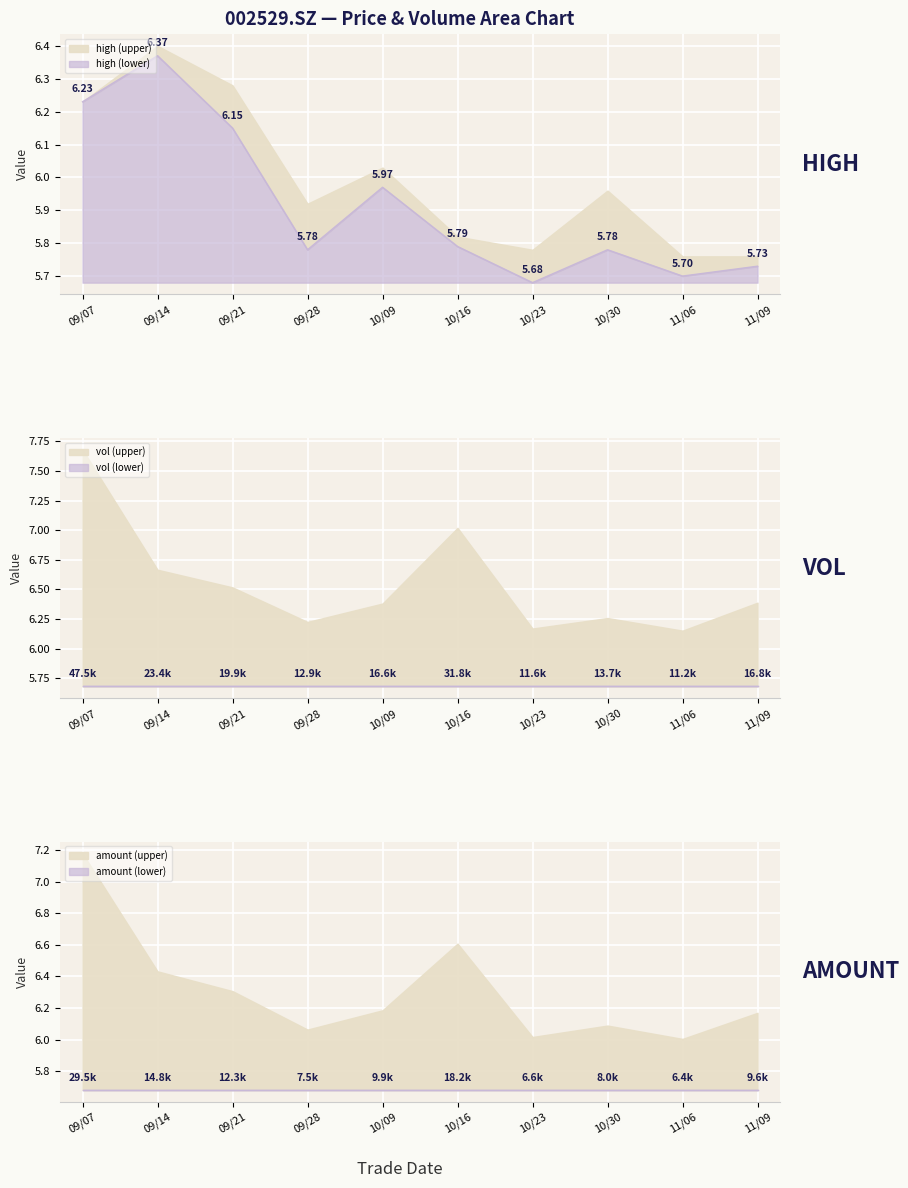

At which category is the sum across all series the highest?

09/07